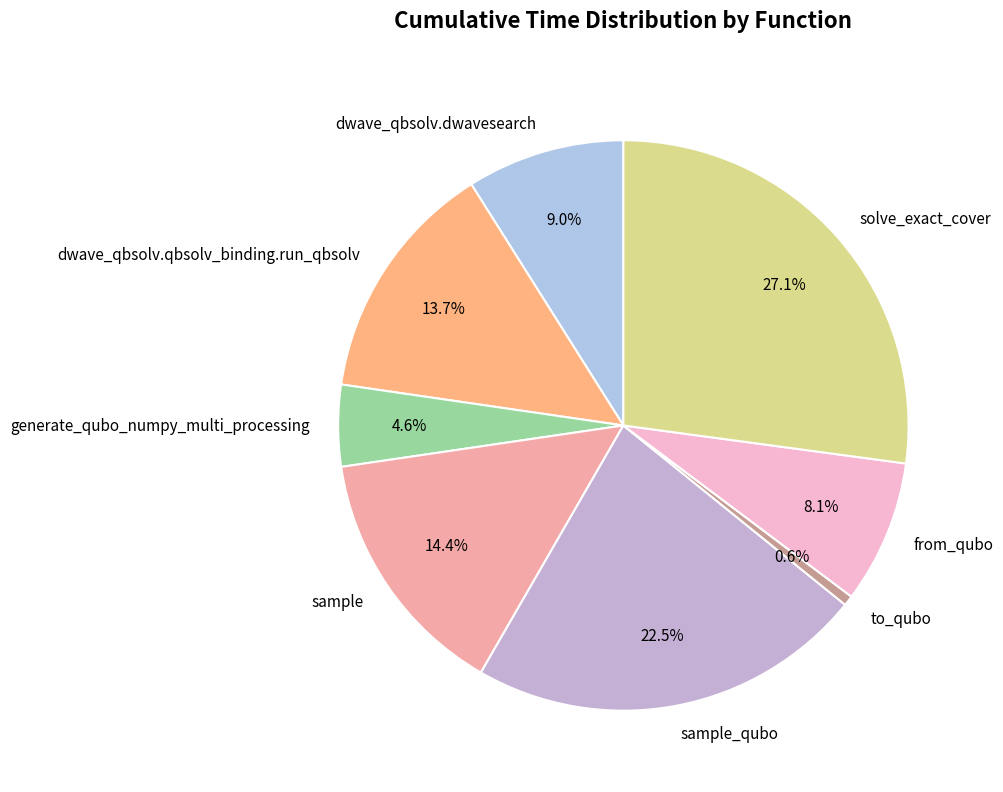

What is the smallest slice in the pie chart?

to_qubo